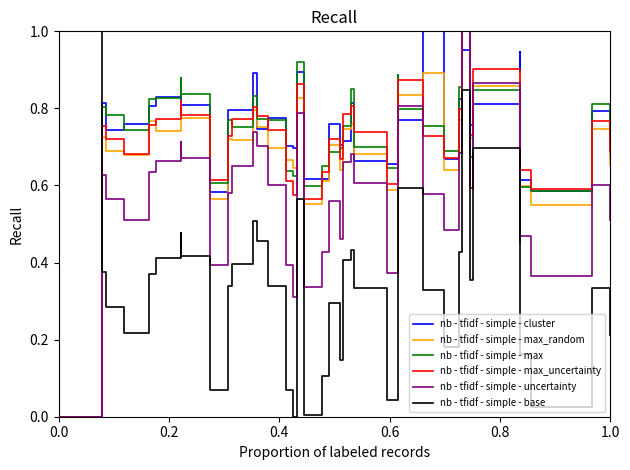

Rank the series at 0.0 from lowest to highest value.

nb - tfidf - simple - cluster, nb - tfidf - simple - max_random, nb - tfidf - simple - max, nb - tfidf - simple - max_uncertainty, nb - tfidf - simple - uncertainty, nb - tfidf - simple - base